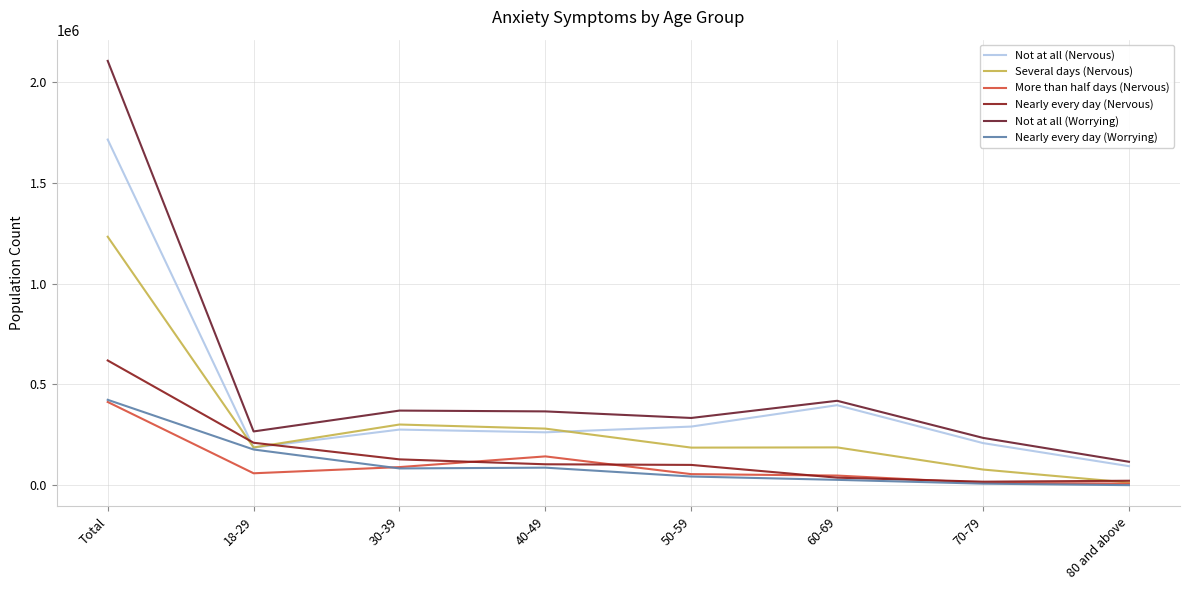

At how many categories does at least one series exceed 1159637?

1